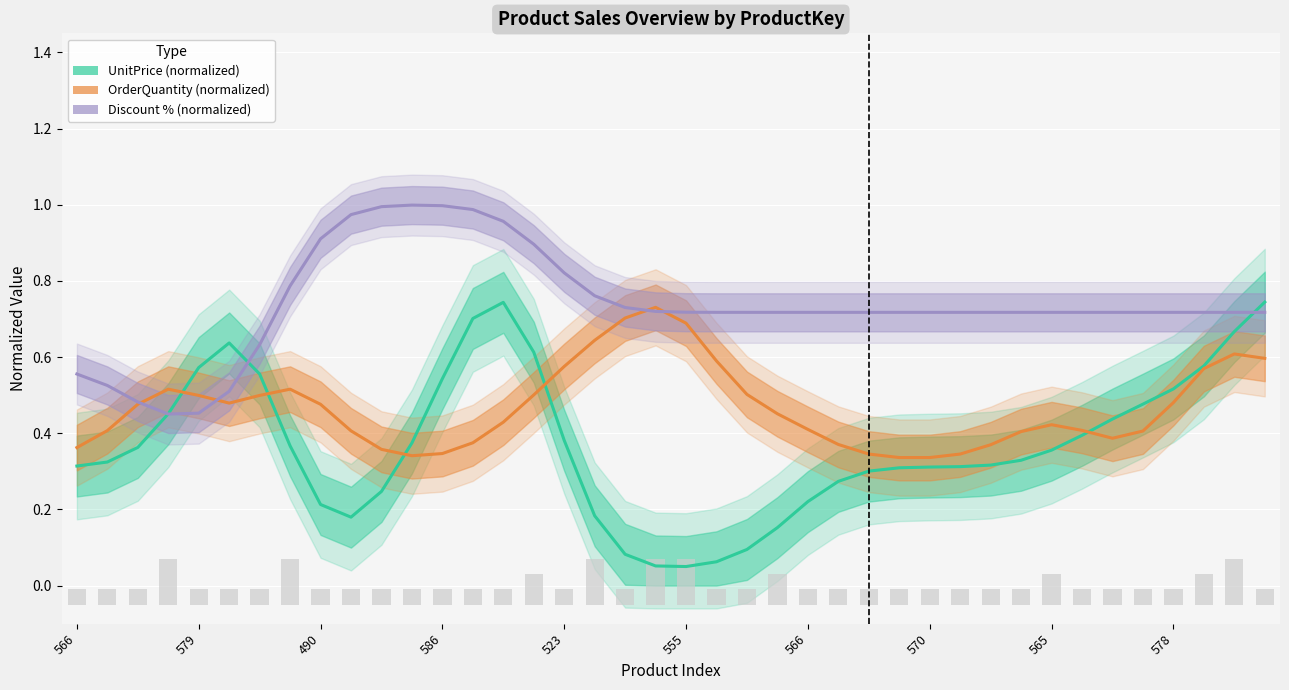

How many groups of bars are there?

40